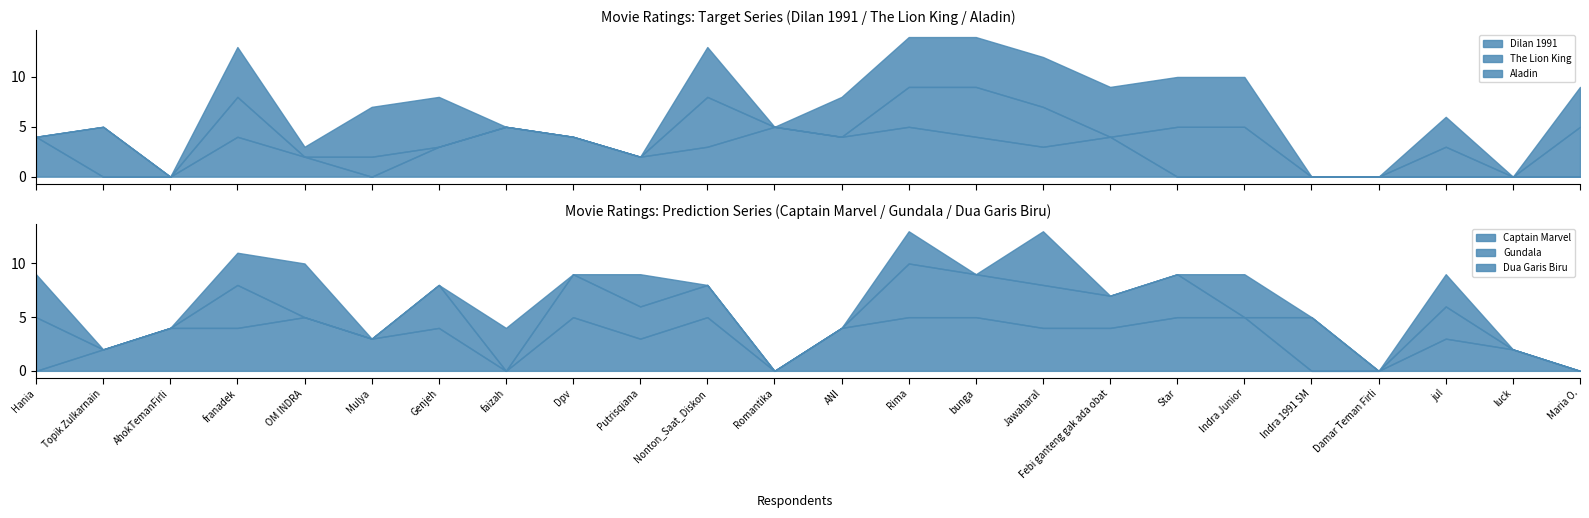

How many data points in Gundala are less than 3?

11